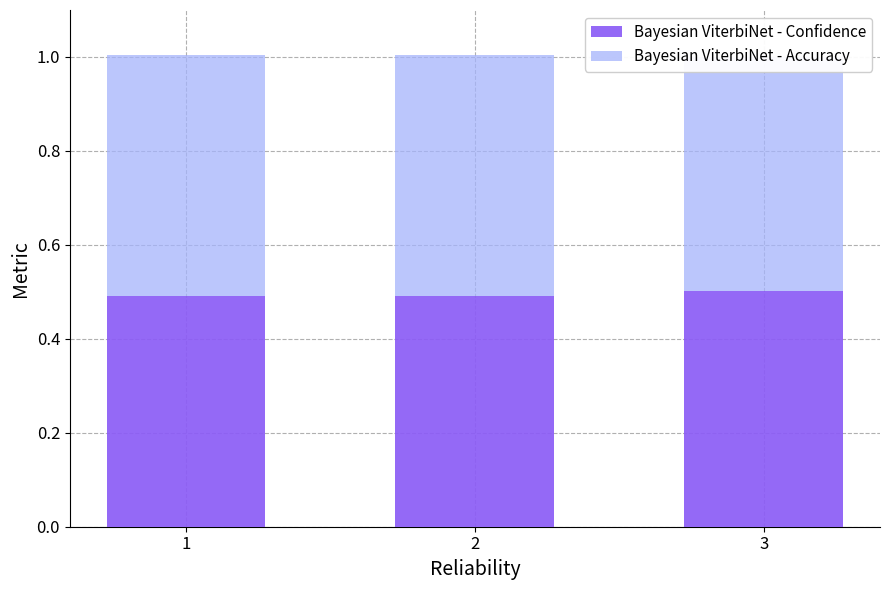

True or false: Bayesian ViterbiNet - Confidence has a value of 0.7 at 3.

False